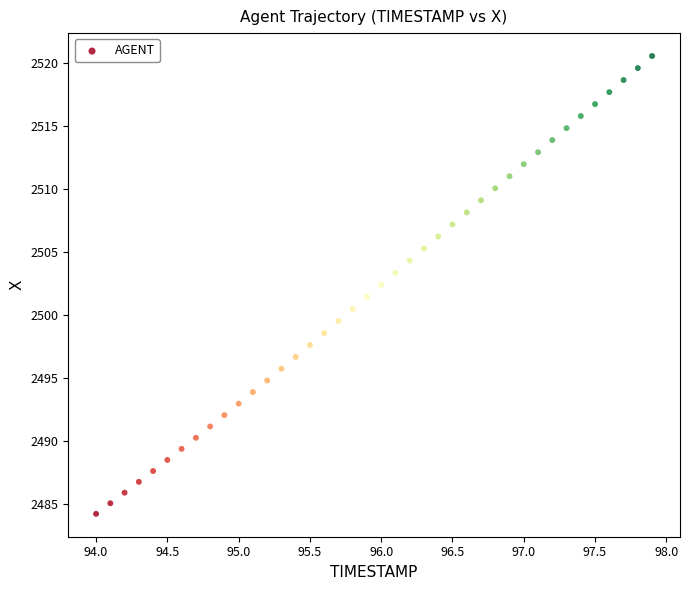

What is the range of Y values (max minus min)?

36.4